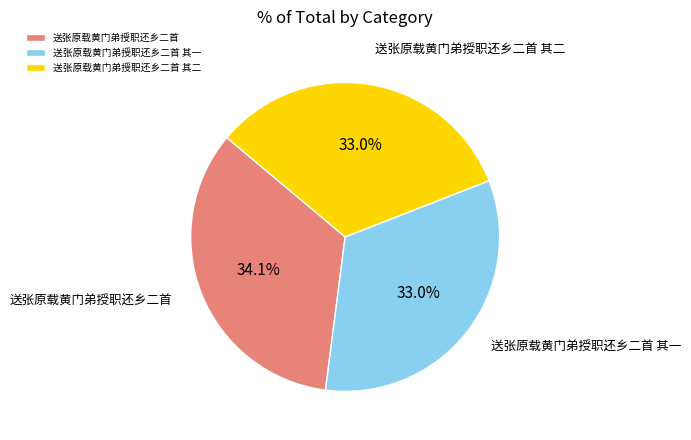

To the nearest percent, what is the difference between the 送张原载黄门弟授职还乡二首 and 送张原载黄门弟授职还乡二首 其二 slice percentages?

1%